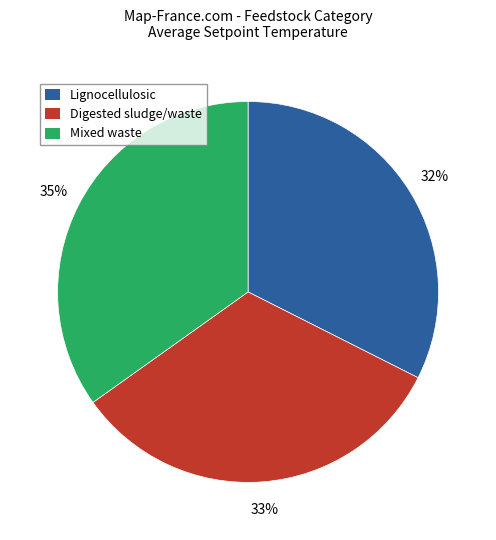

Is there any slice that represents more than half of the pie?

No